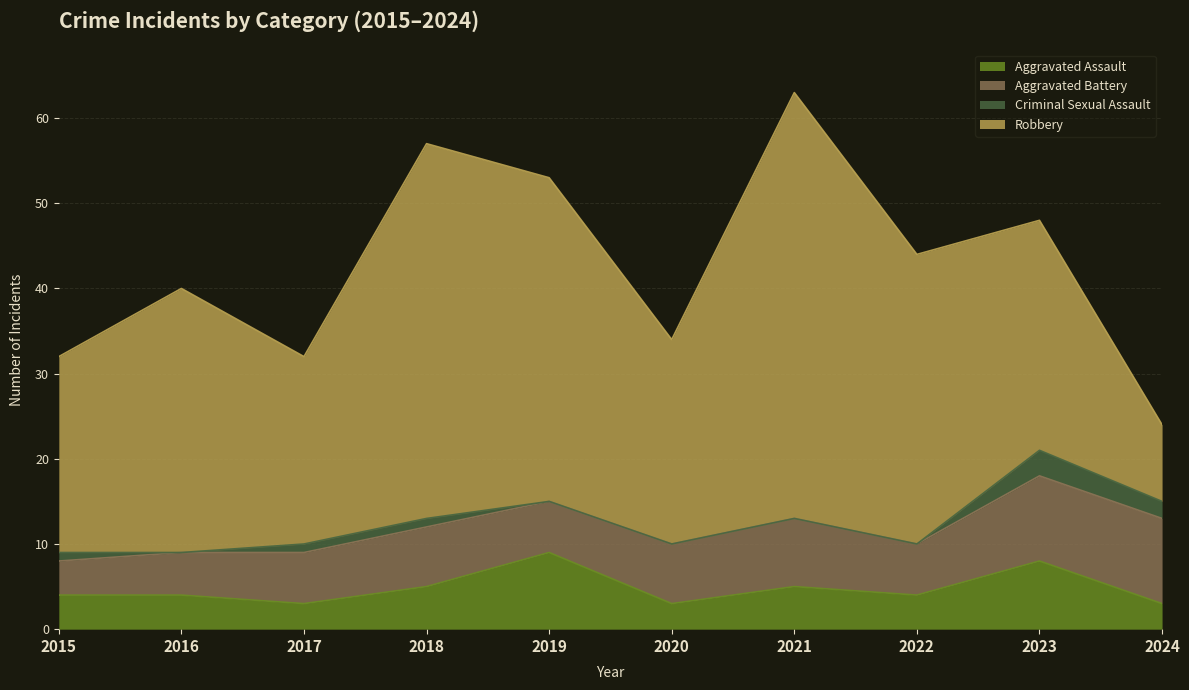

Read the Criminal Sexual Assault value at 2015.

1